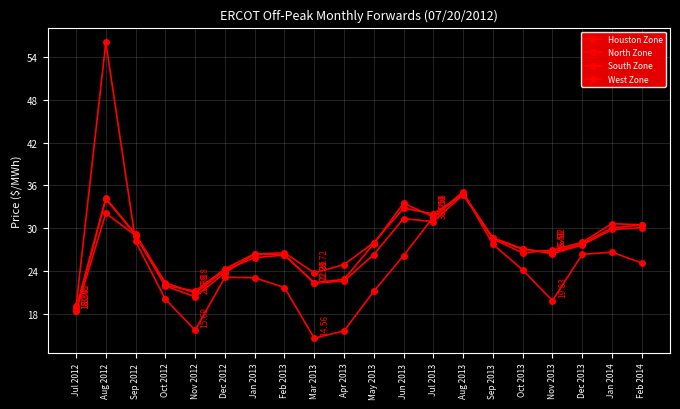

Which series has the widest spread of values?

West Zone